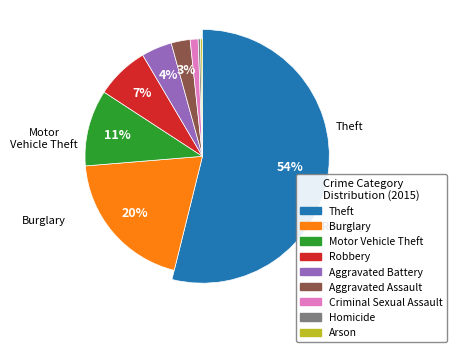

Rank the categories by value from highest to lowest.

Theft, Burglary, Motor Vehicle Theft, Robbery, Aggravated Battery, Aggravated Assault, Criminal Sexual Assault, Homicide, Arson